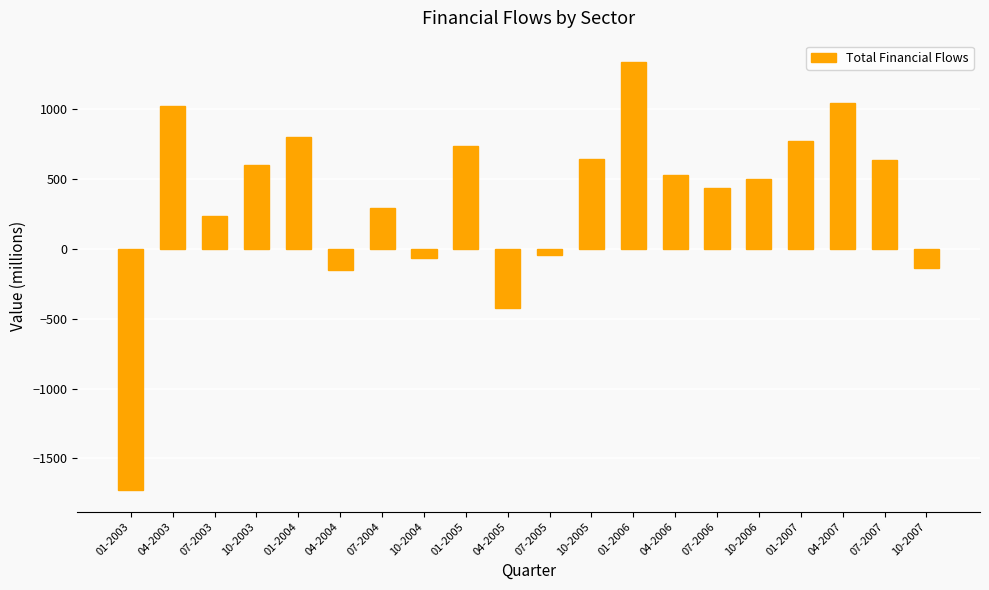

What is the minimum value shown in the chart?

-1728